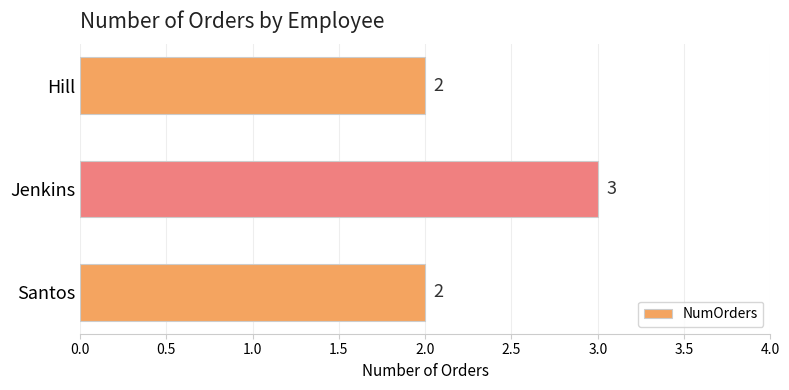

What is the maximum value shown in the chart?

3